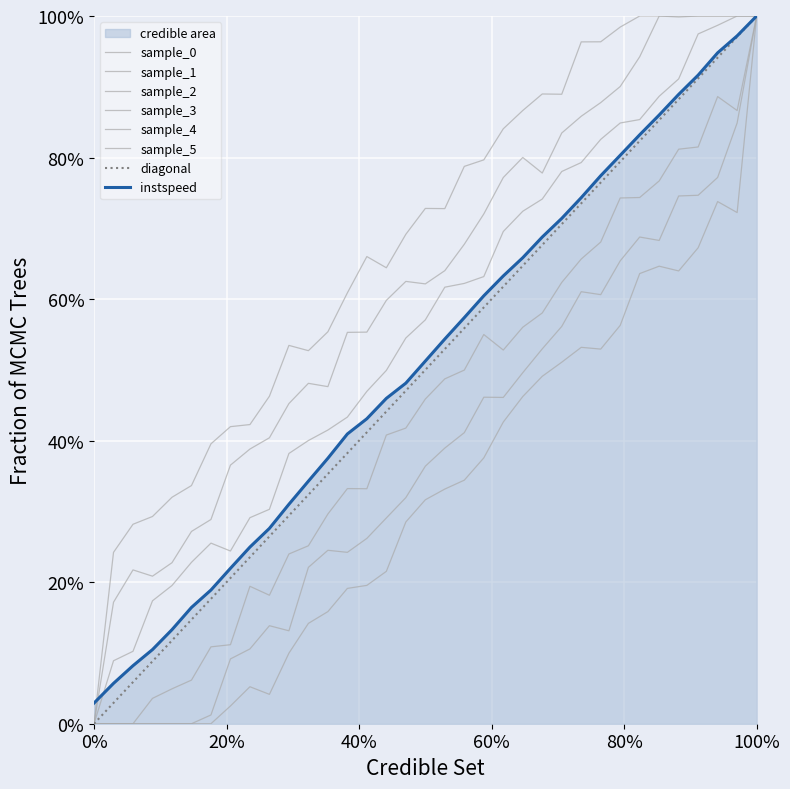

What is the value of the entry point at the 7th from the left?

0.2